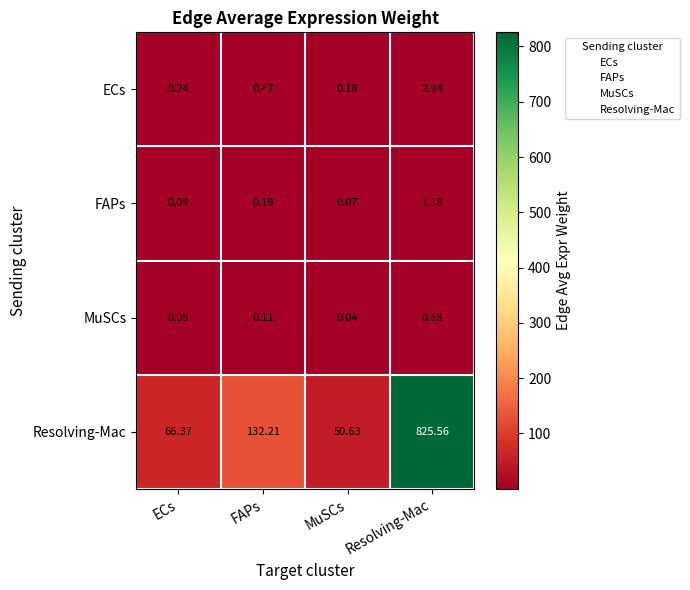

Which series changed the most between ECs and FAPs?

Resolving-Mac